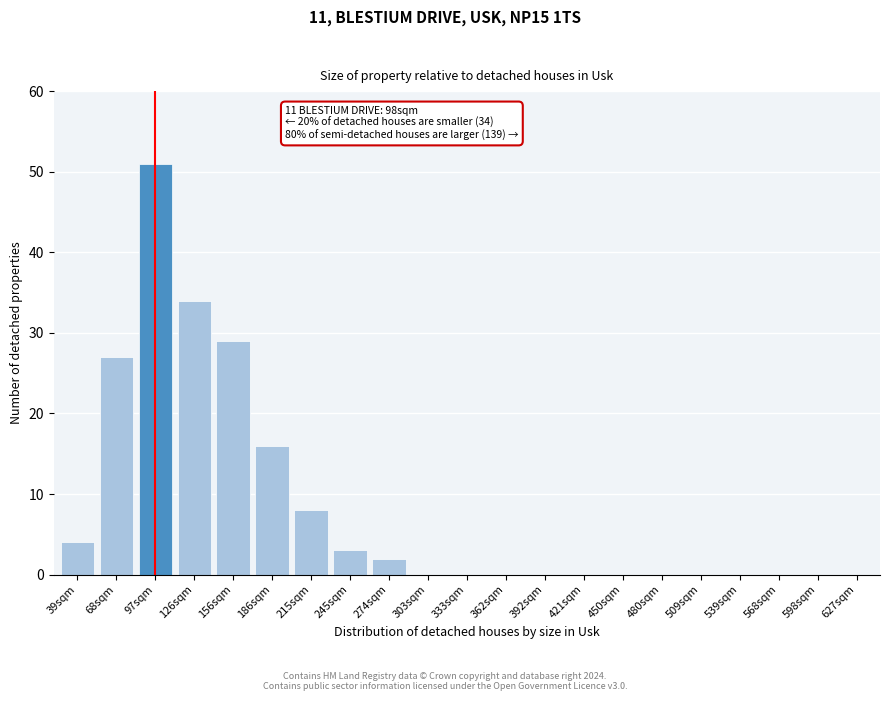

Reading left to right, extract all data points from this chart.

39sqm=4	68sqm=27	97sqm=51	126sqm=34	156sqm=29	186sqm=16	215sqm=8	245sqm=3	274sqm=2	303sqm=0	333sqm=0	362sqm=0	392sqm=0	421sqm=0	450sqm=0	480sqm=0	509sqm=0	539sqm=0	568sqm=0	598sqm=0	627sqm=0